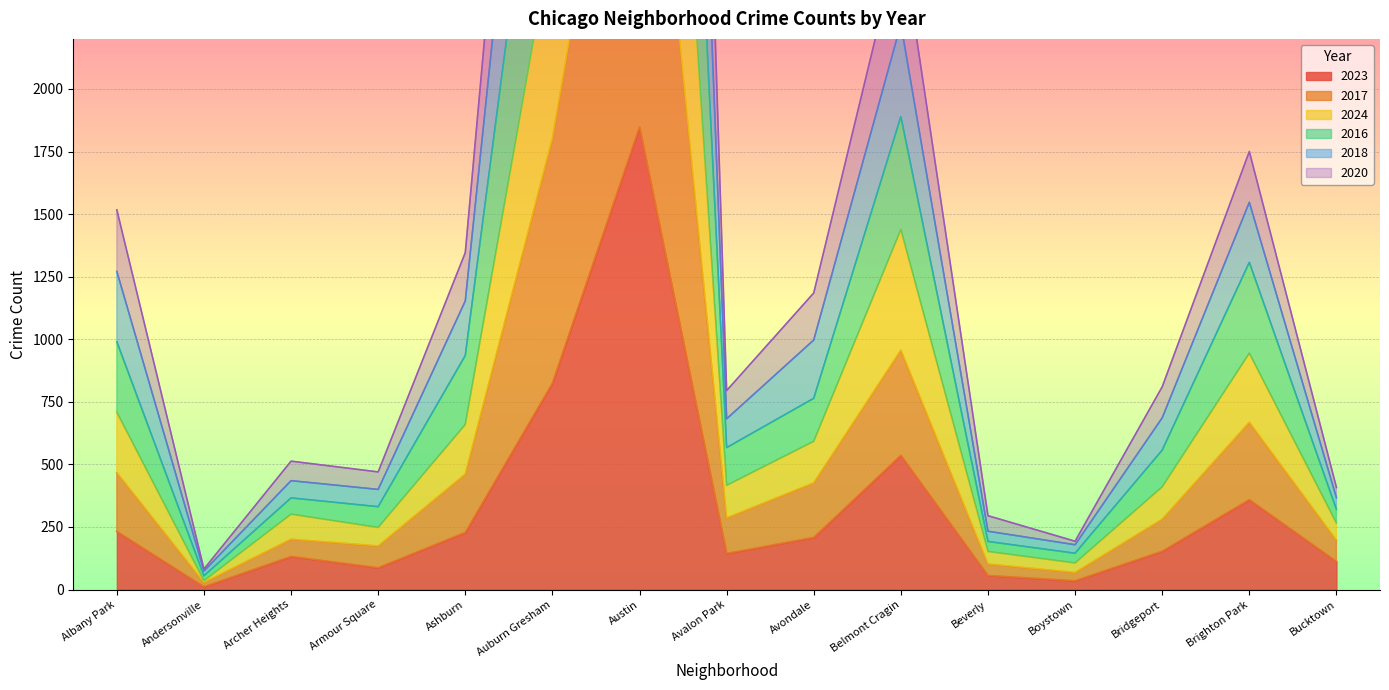

True or false: 2017 has more than 2 points higher than both neighbors.

True